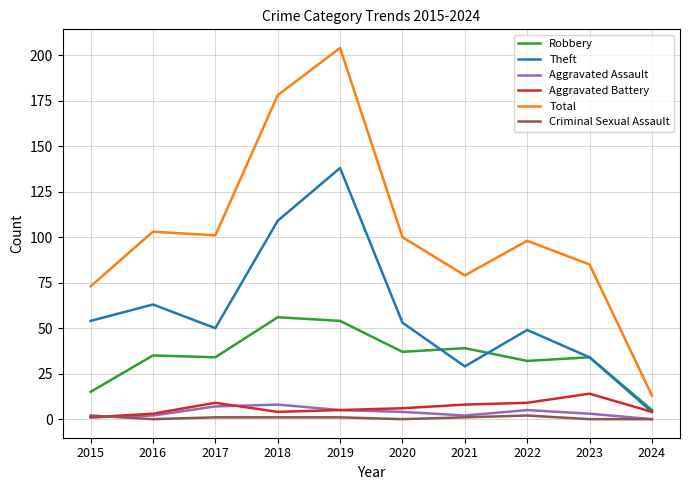

True or false: Aggravated Battery and Total cross at least once.

False